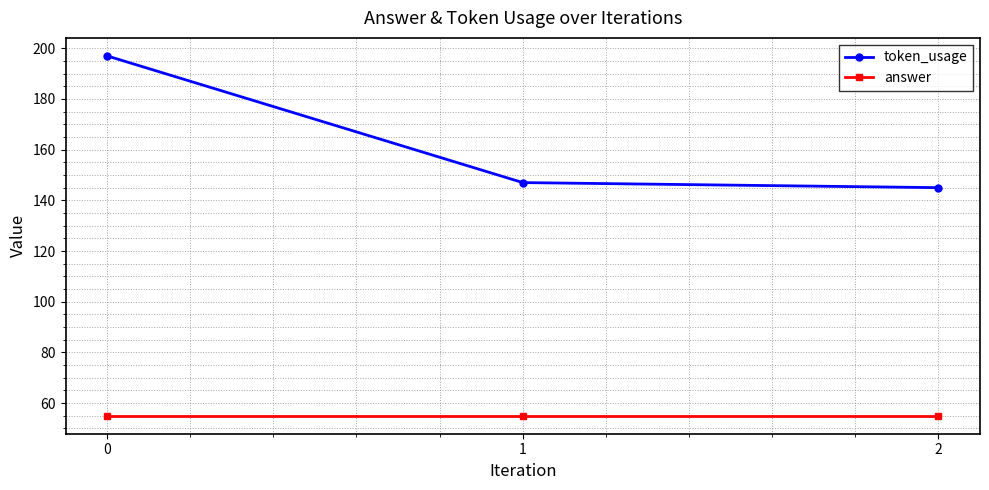

What are all the series names shown in the legend?

token_usage, answer